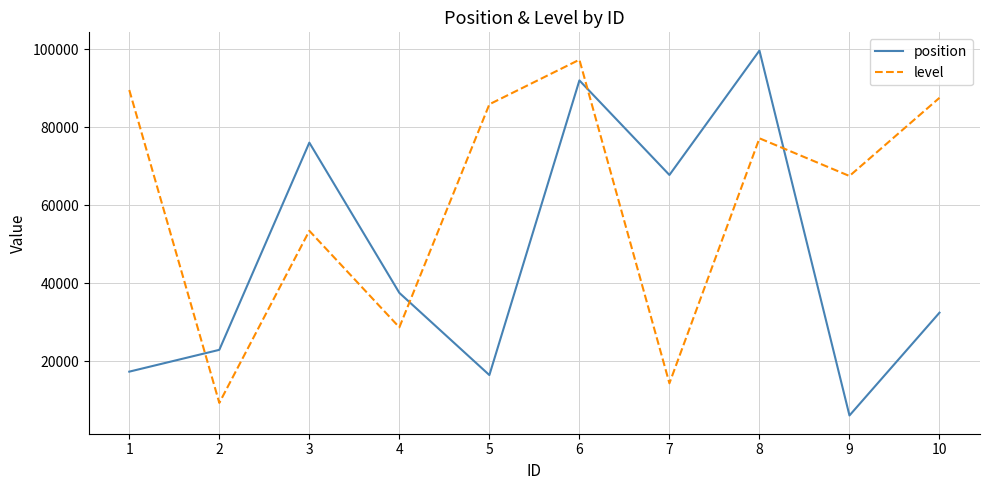

Between 1 and 5, which series saw the biggest shift?

level